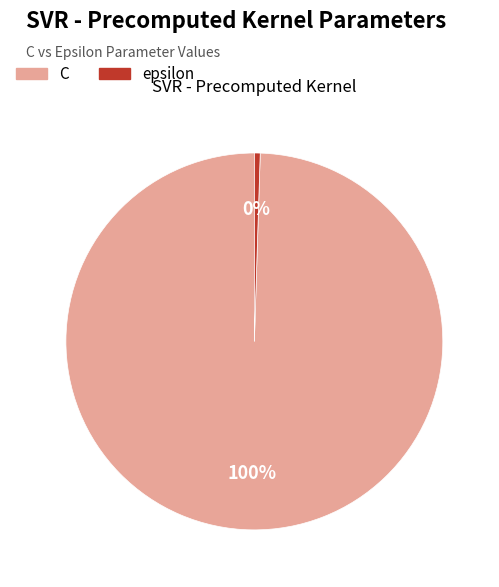

Is it true that C is 100% of the pie?

True